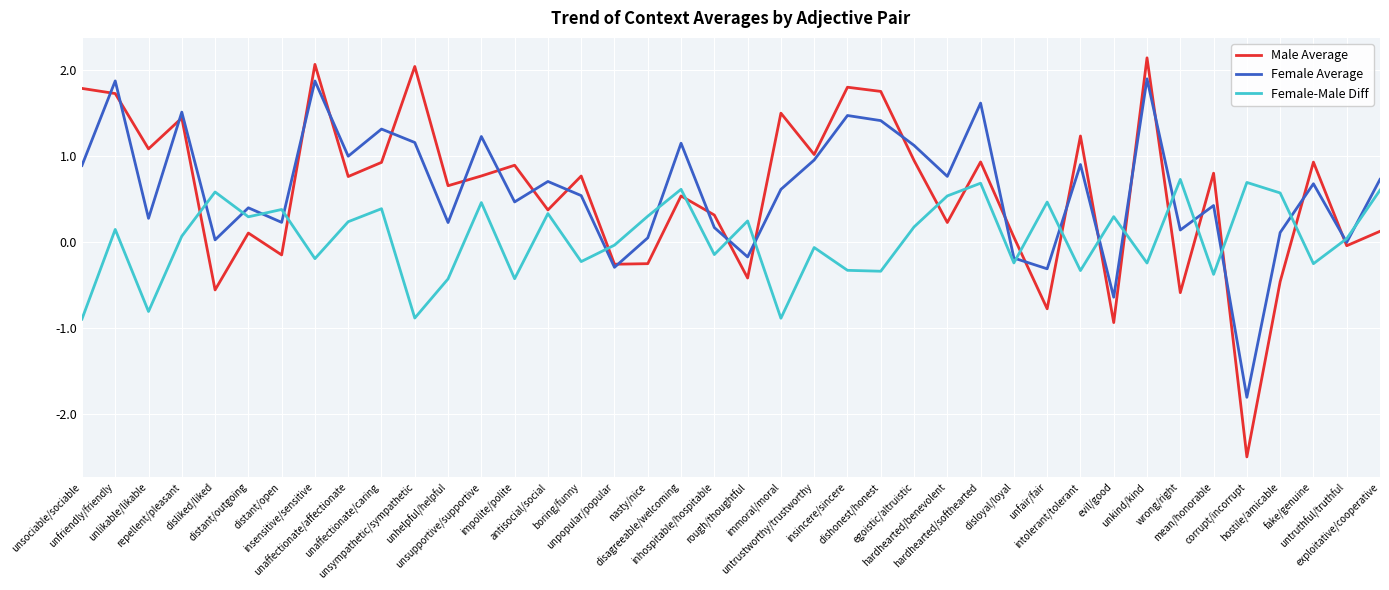

What is the highest value of the Female Average series?

1.9